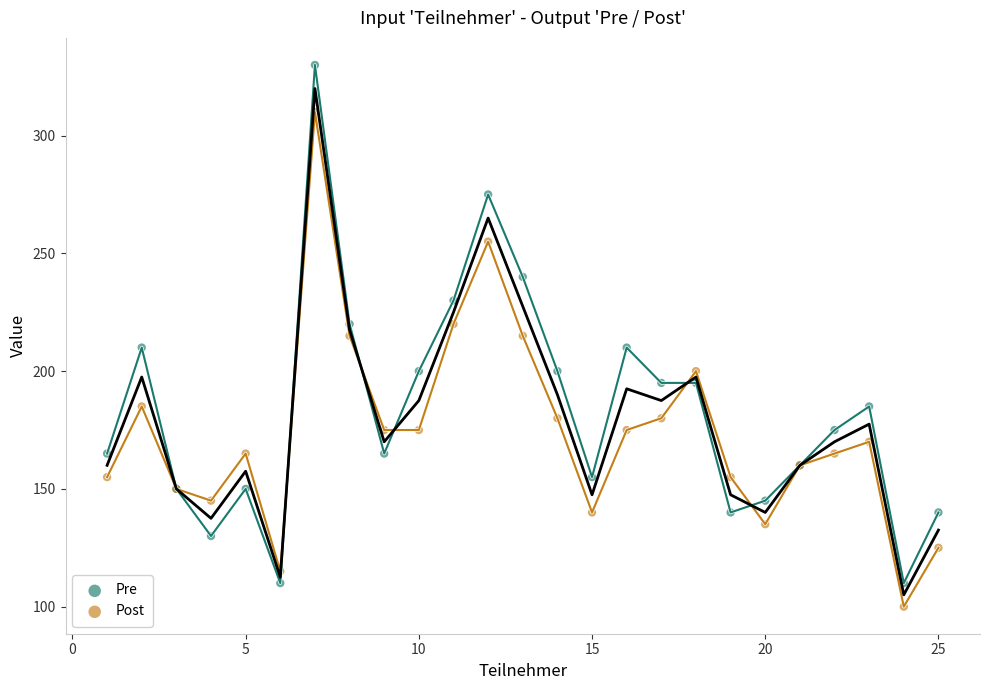

Which series contains the highest Y value?

Pre